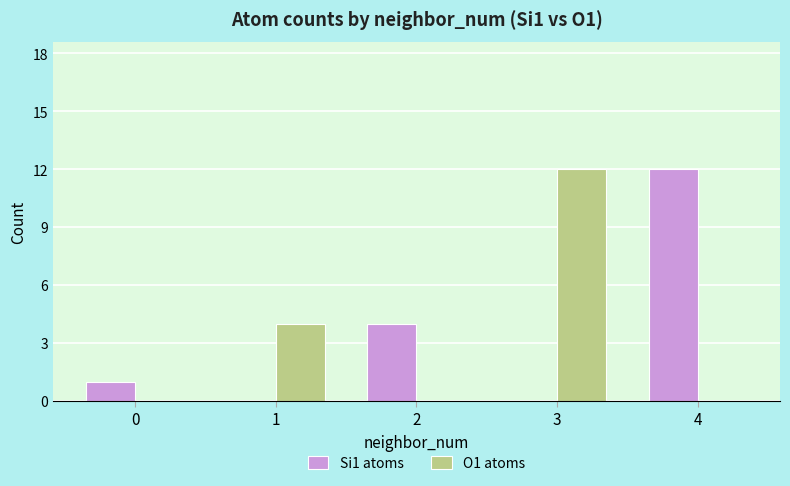

Count the O1 atoms values in the range 0 to 4.

4